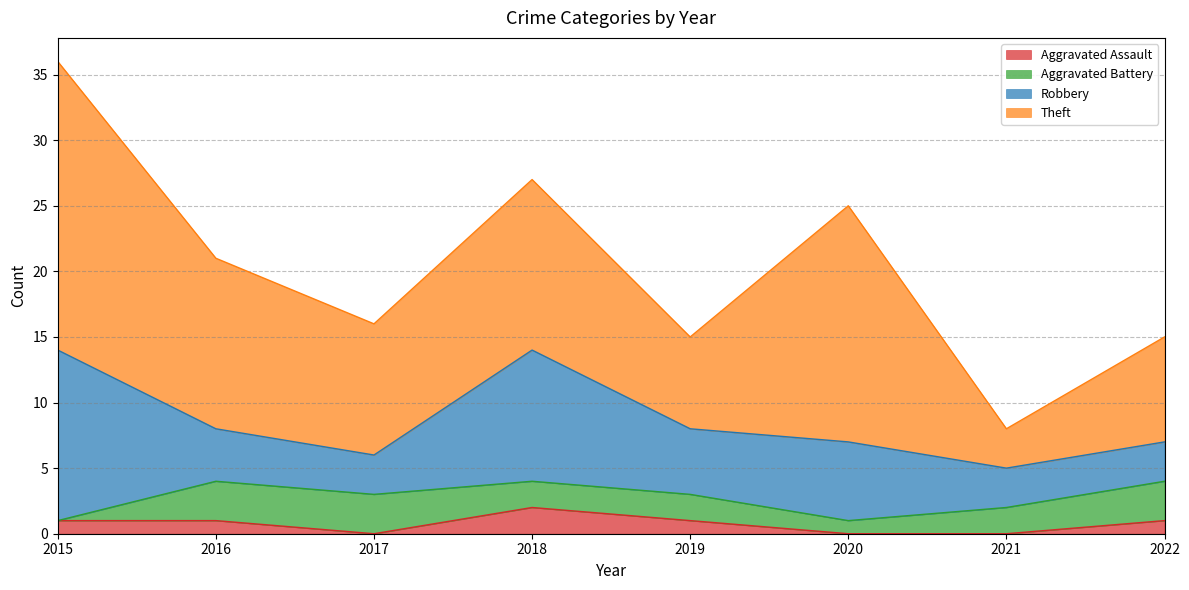

Read the Aggravated Battery value at 2020.

1